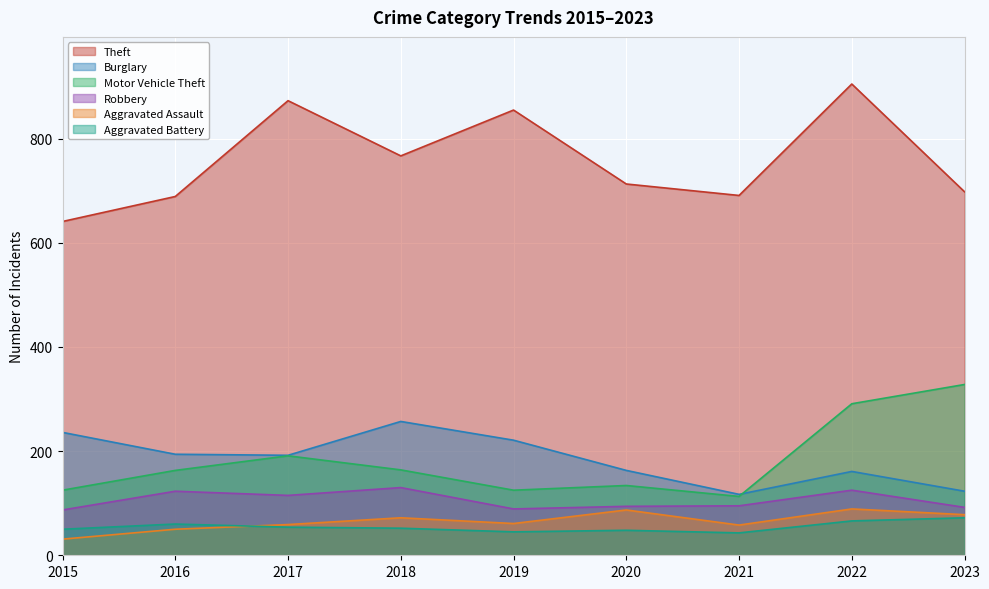

How many lines are shown in the chart?

6